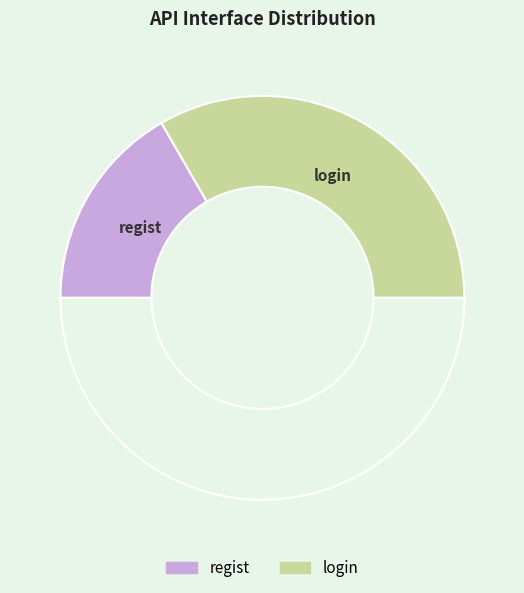

How many segments does this pie chart have?

3